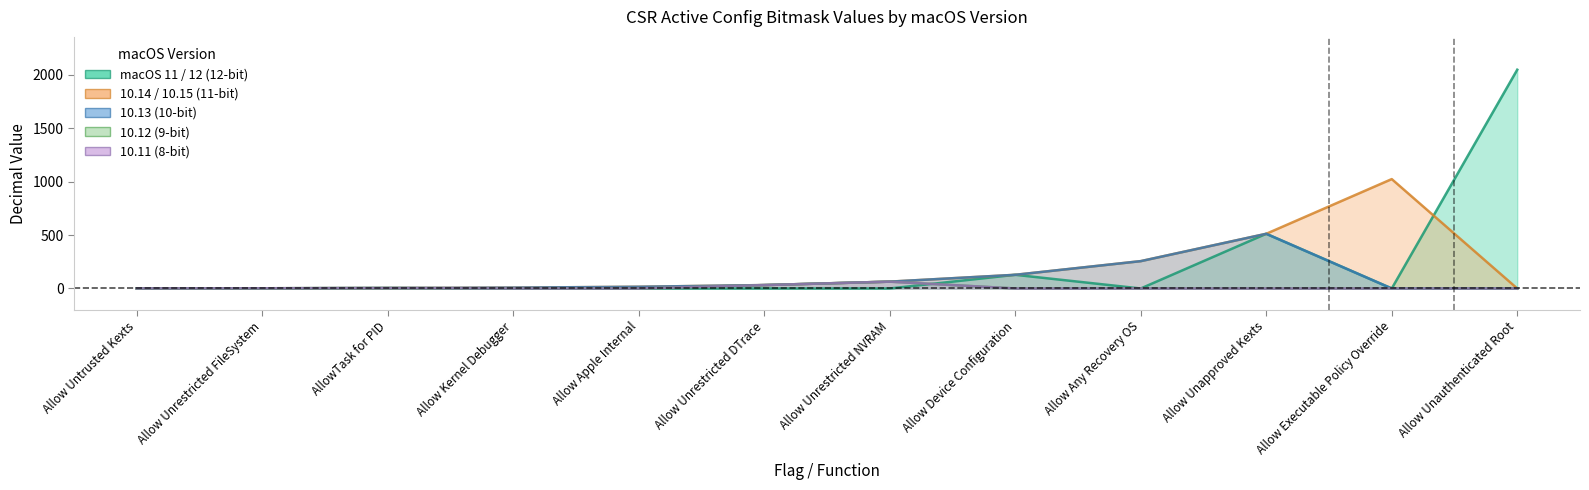

Is the value of 10.12 (9-bit) at Allow Untrusted Kexts greater than the value of macOS 11 / 12 (12-bit) at Allow Unrestricted FileSystem?

No